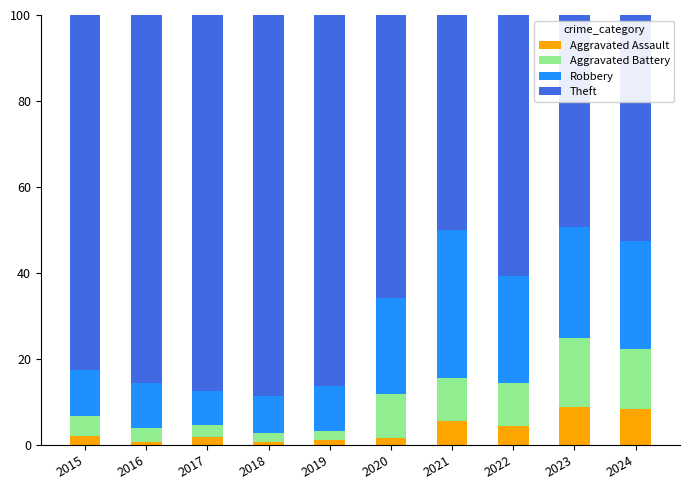

Does the chart contain stacked bars?

Yes